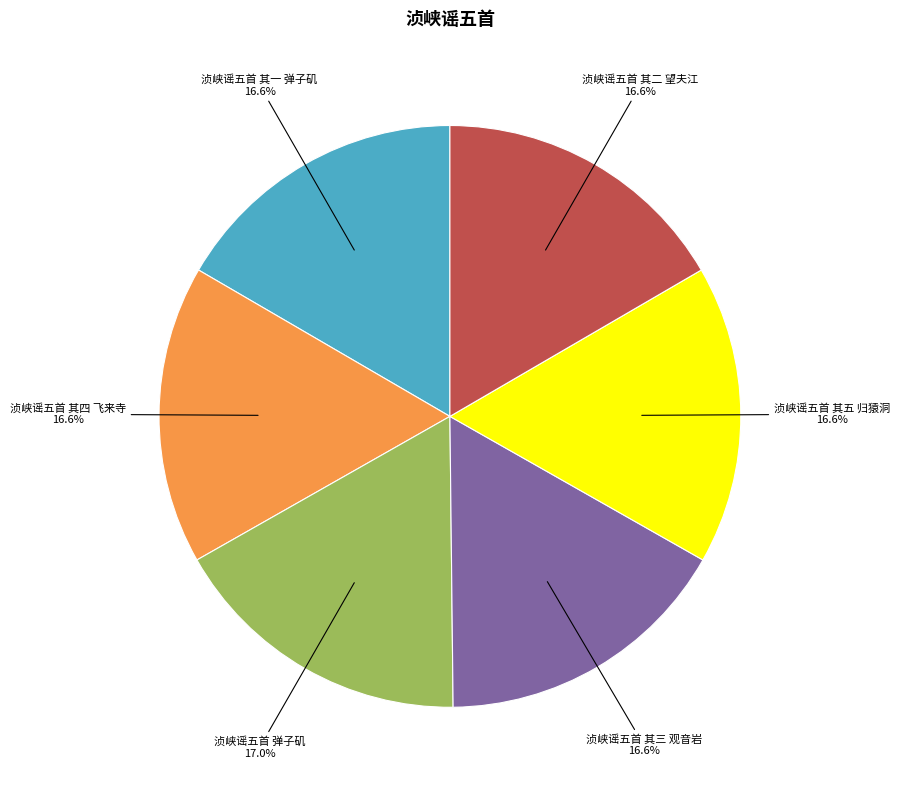

Does any single category account for the majority?

No